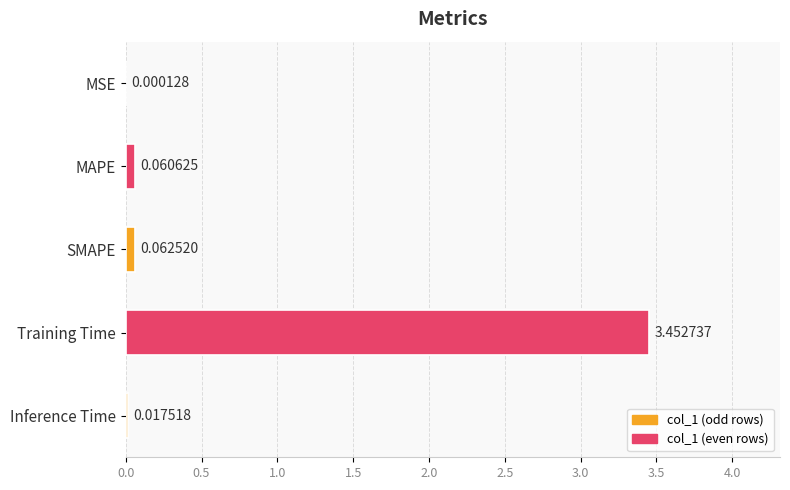

Which label corresponds to the largest value in the chart?

Training Time